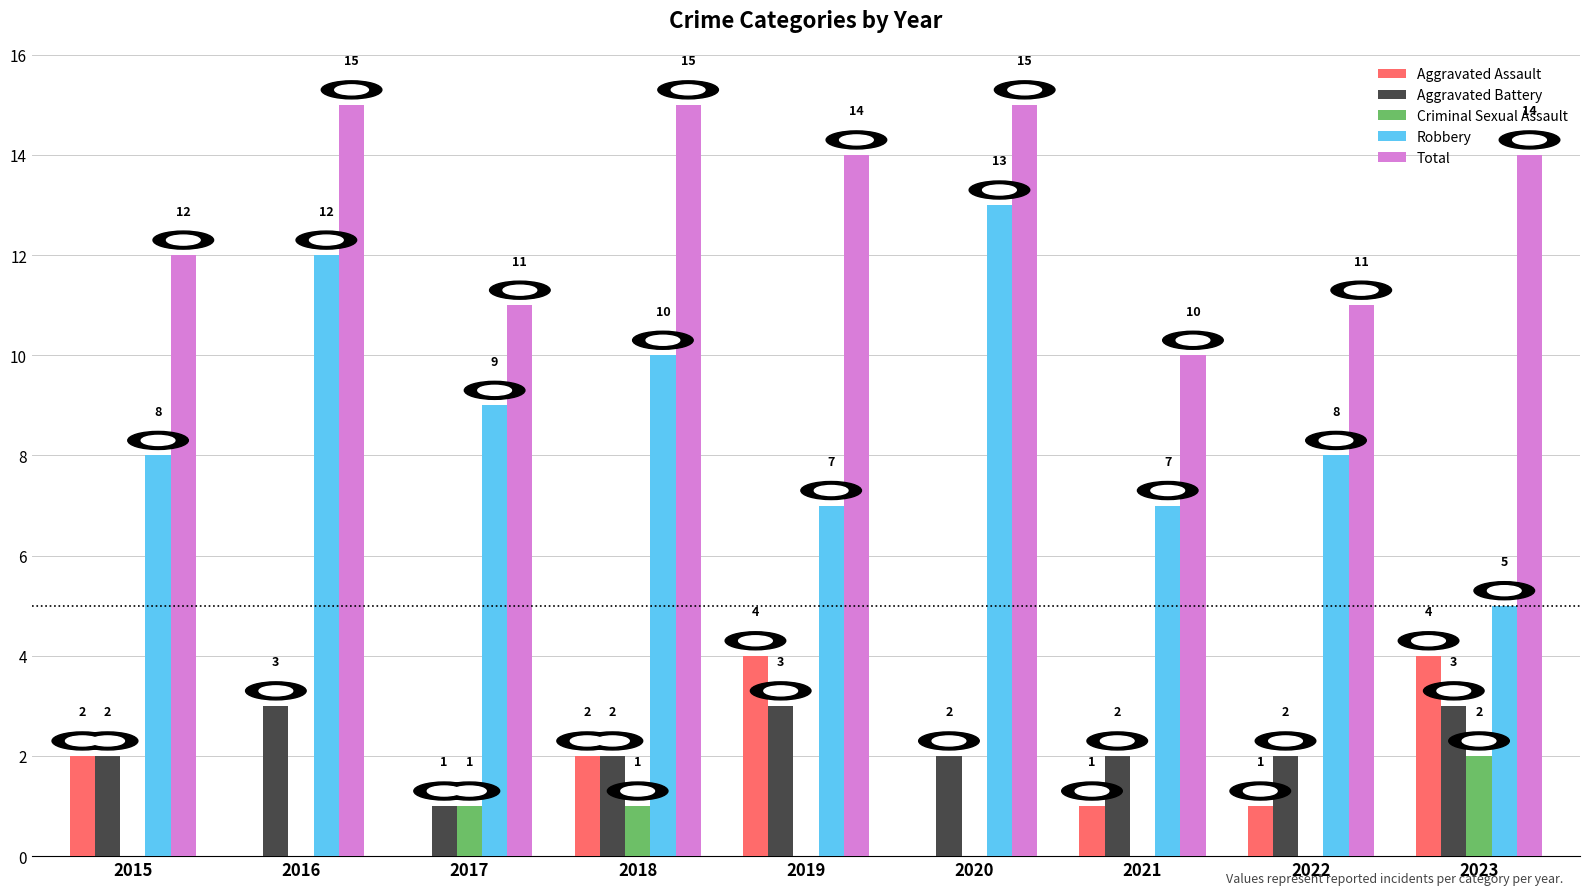

Is the value of Robbery at 2018 greater than the value of Total at 2019?

No